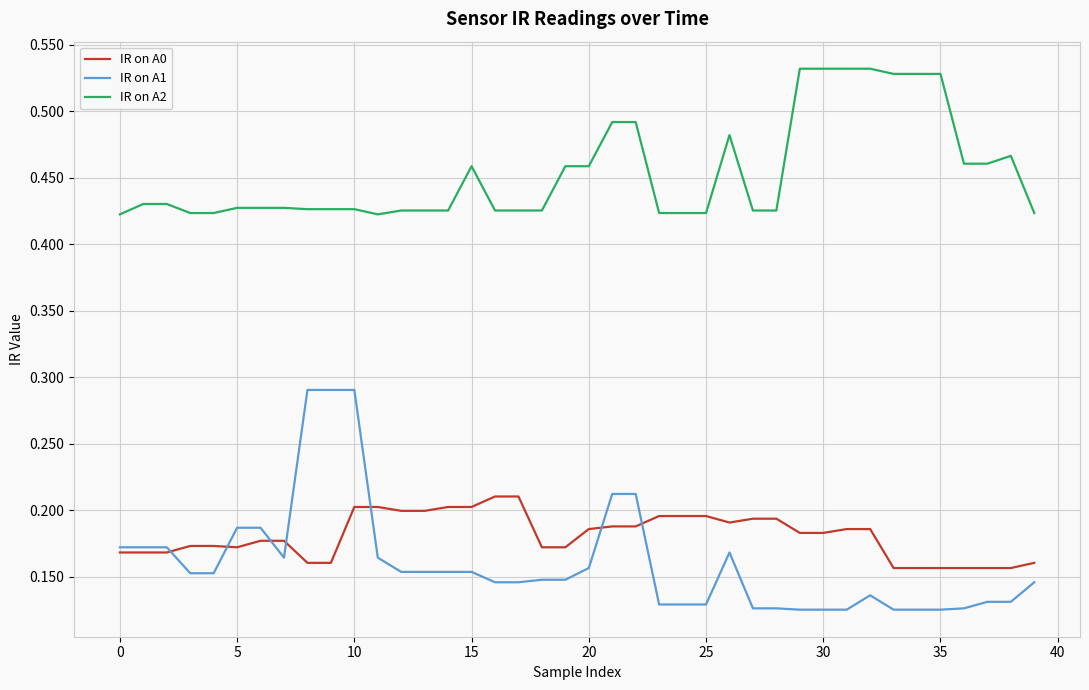

True or false: IR on A2 and IR on A0 cross at least once.

False